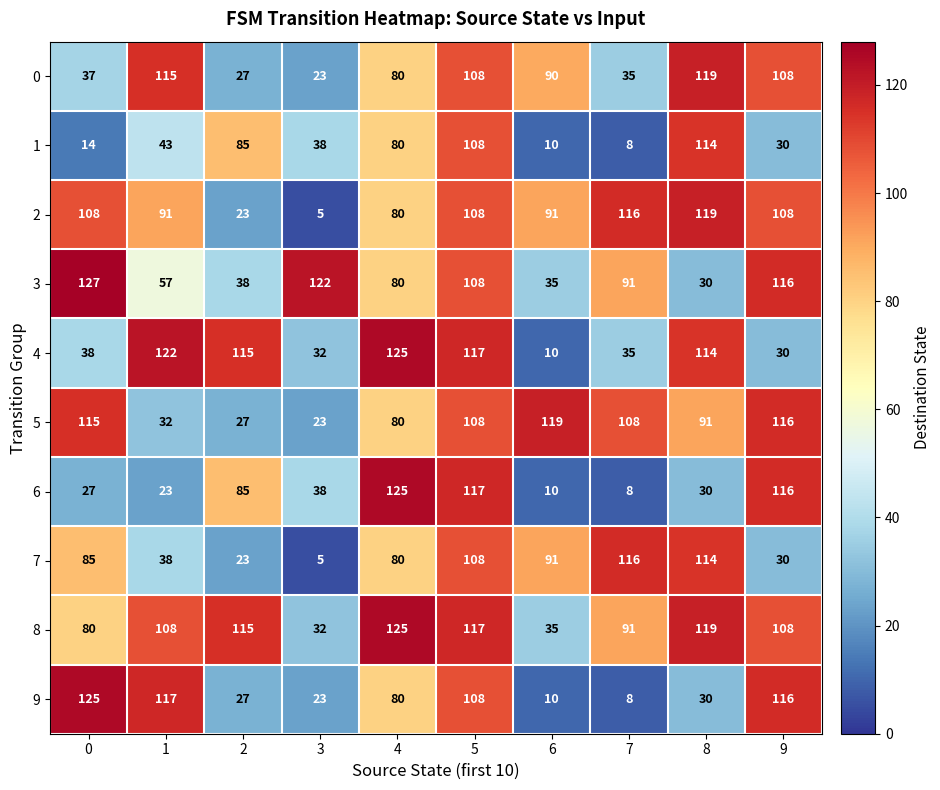

Where is 5 nearest to the value 71?

4